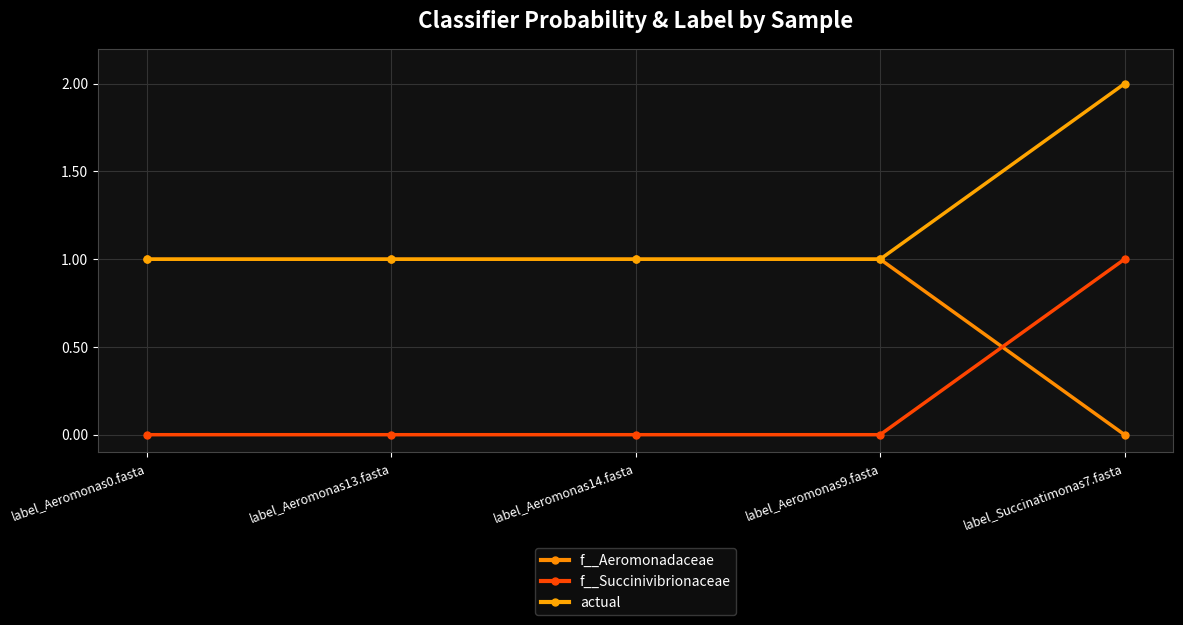

What is the difference between the maximum and minimum values in the f__Succinivibrionaceae series?

1.0